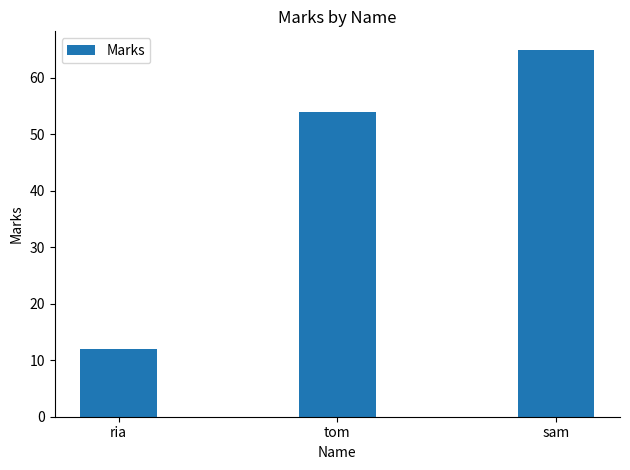

List the labels in order of value, largest first.

sam, tom, ria